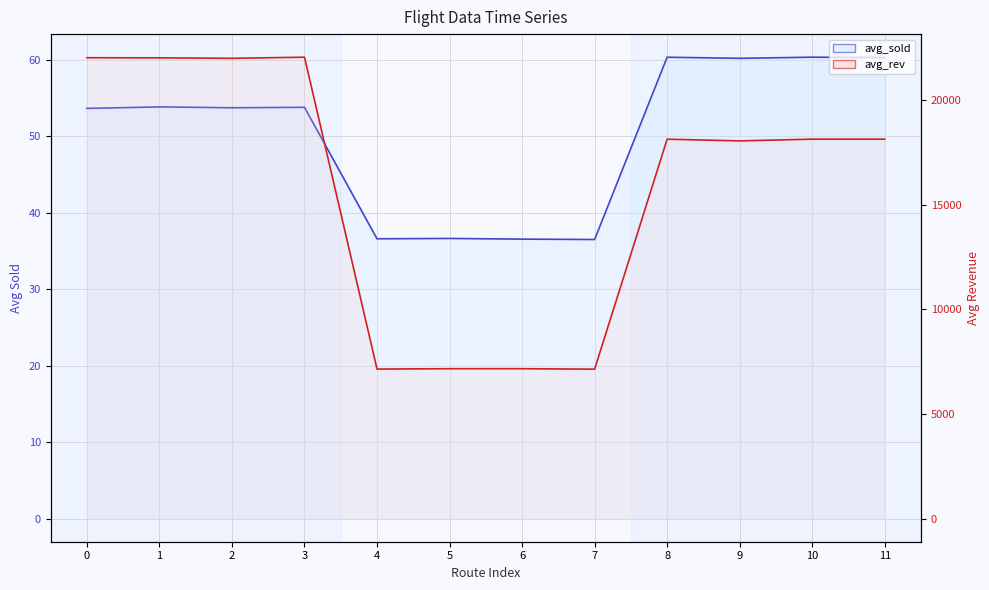

The avg_rev series shows 11974.1 at 5. True or false?

False